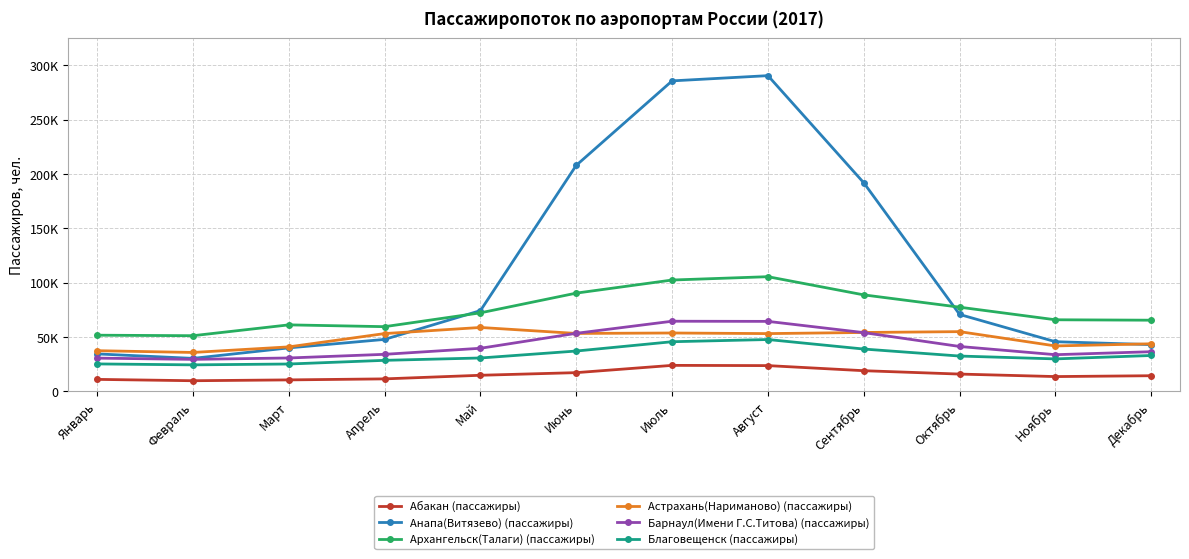

What is the total value across all series at Август?

585049